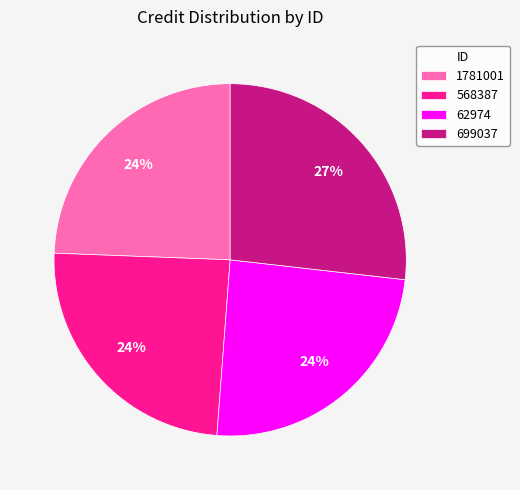

Is there a majority slice in this chart?

No